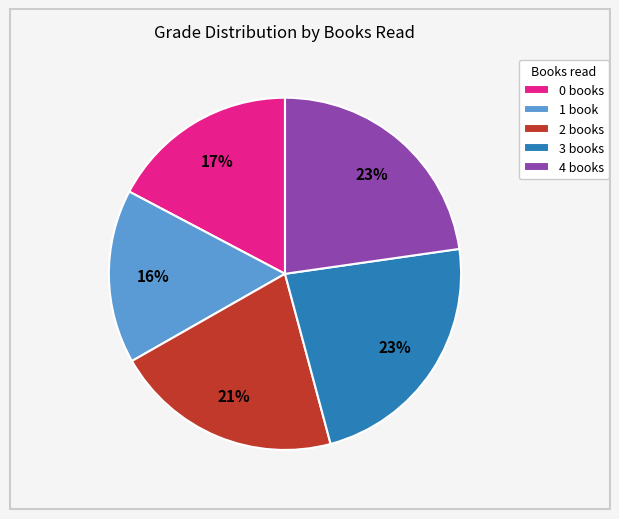

To the nearest percent, what is the difference between the largest and smallest slice percentages?

7%